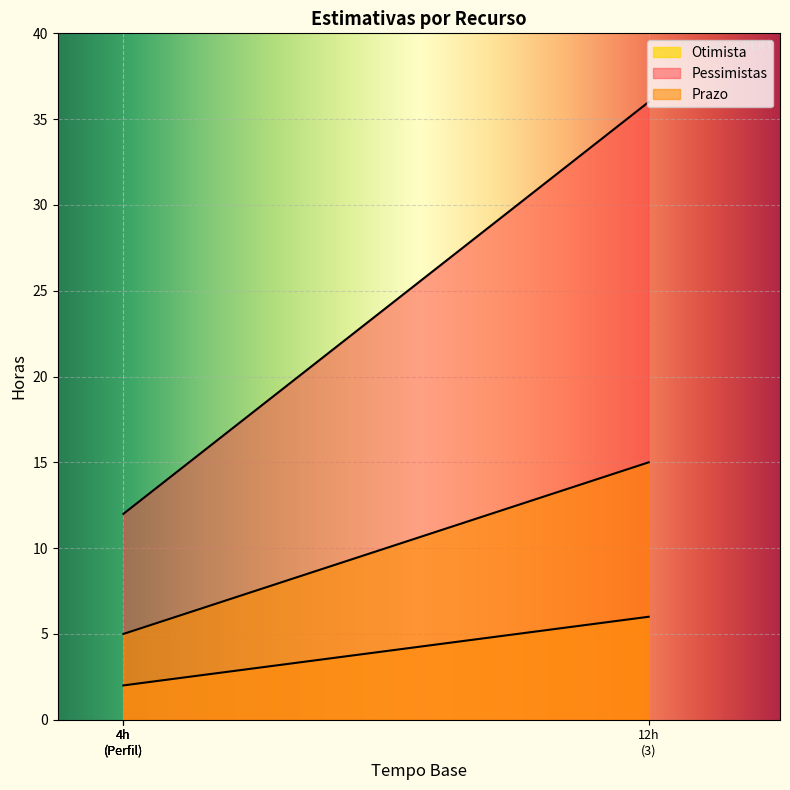

Which series has the largest range (max minus min)?

Pessimistas